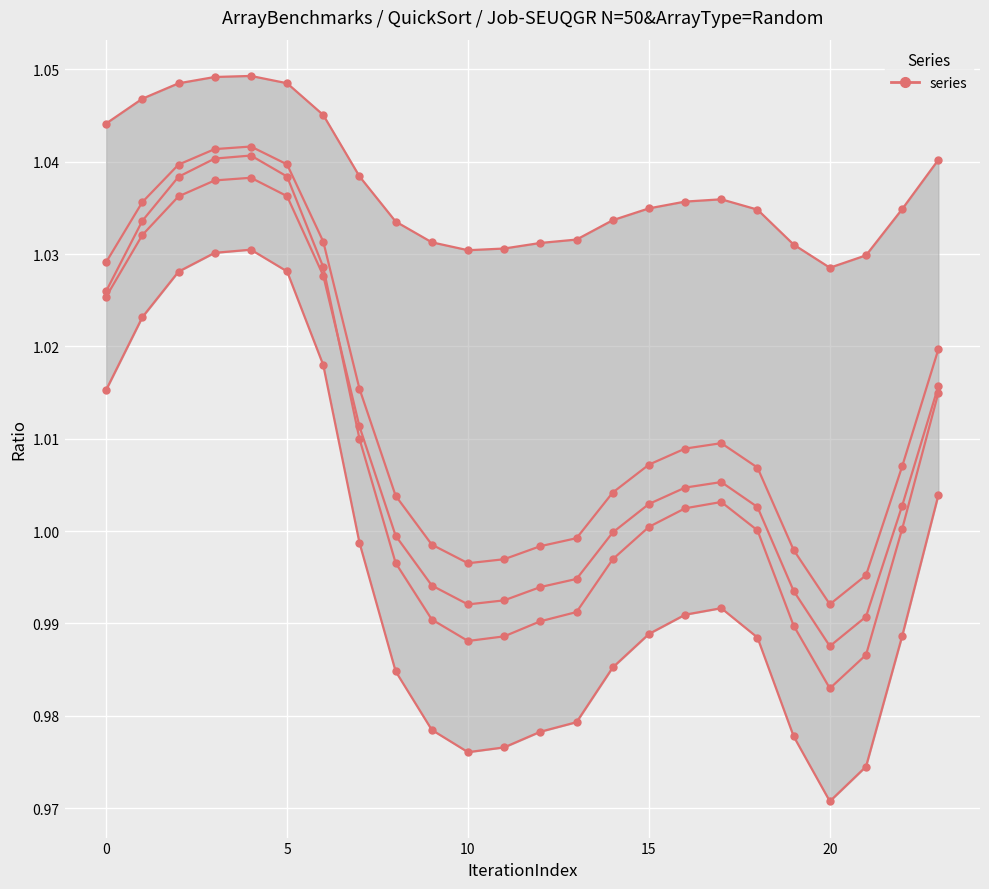

How many lines are shown in the chart?

5